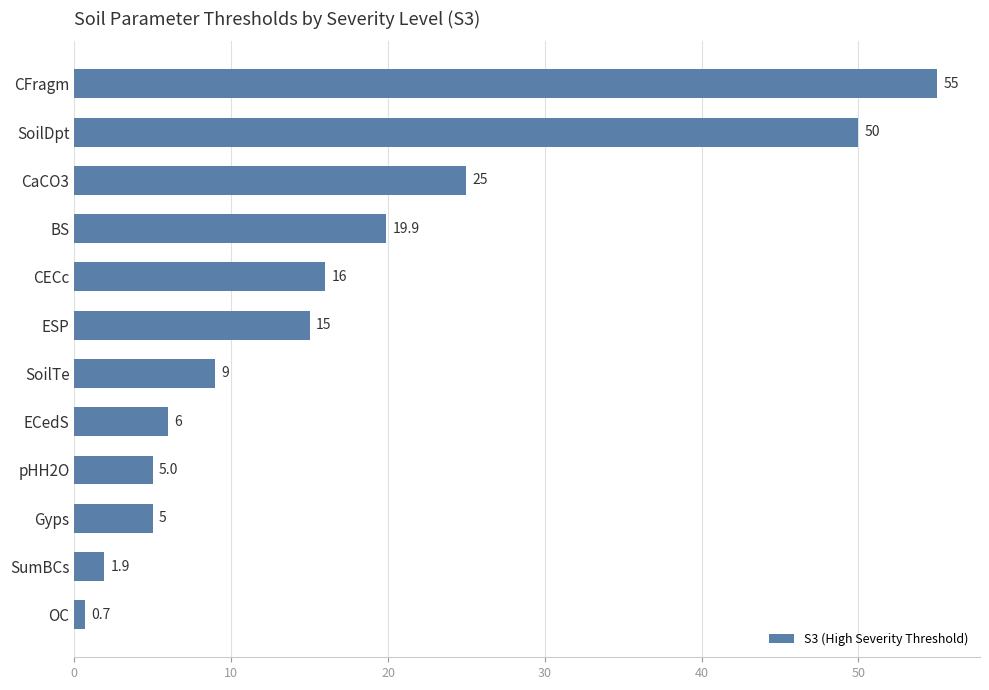

What is the sum of all values?

208.5